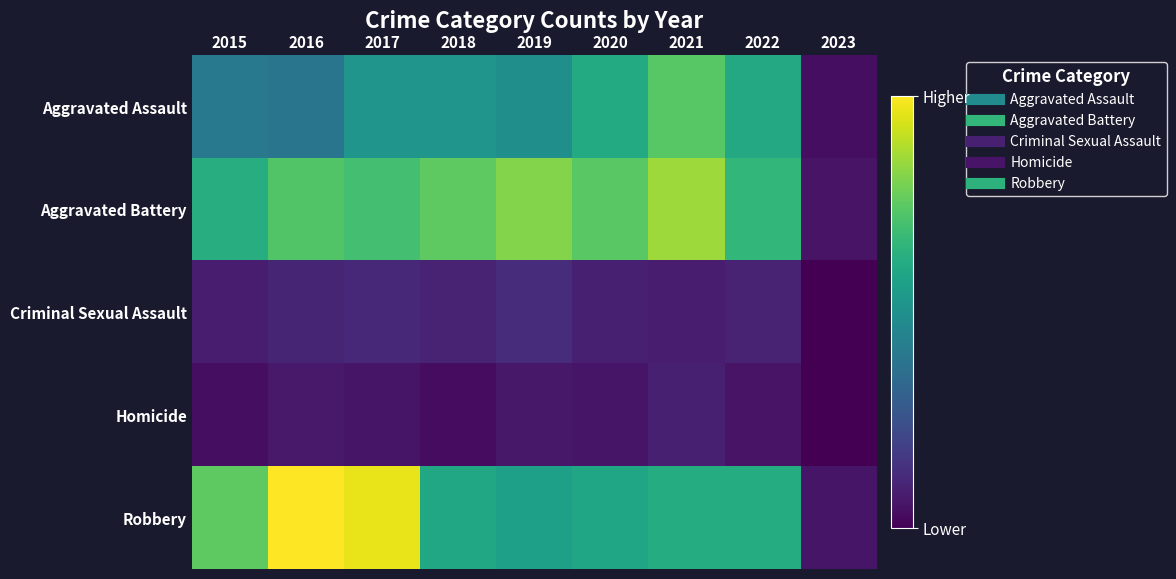

Between 2016 and 2022, which is larger?

2022